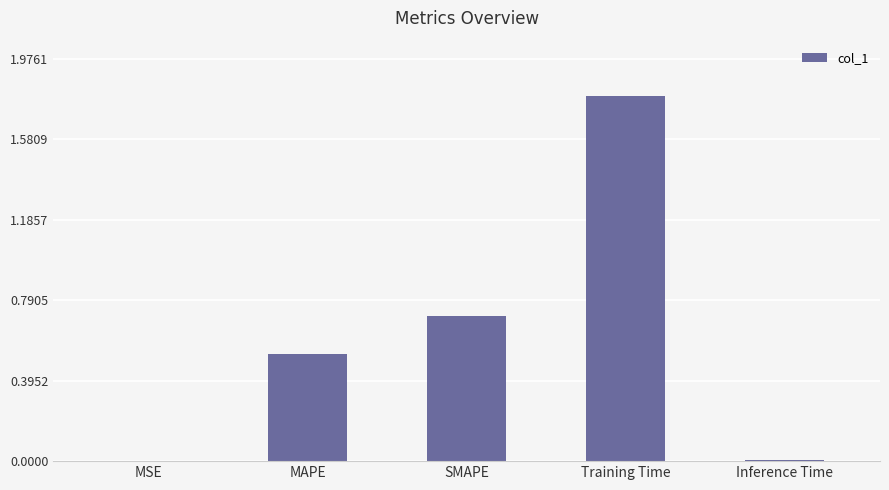

What is the approximate value at SMAPE?

0.7